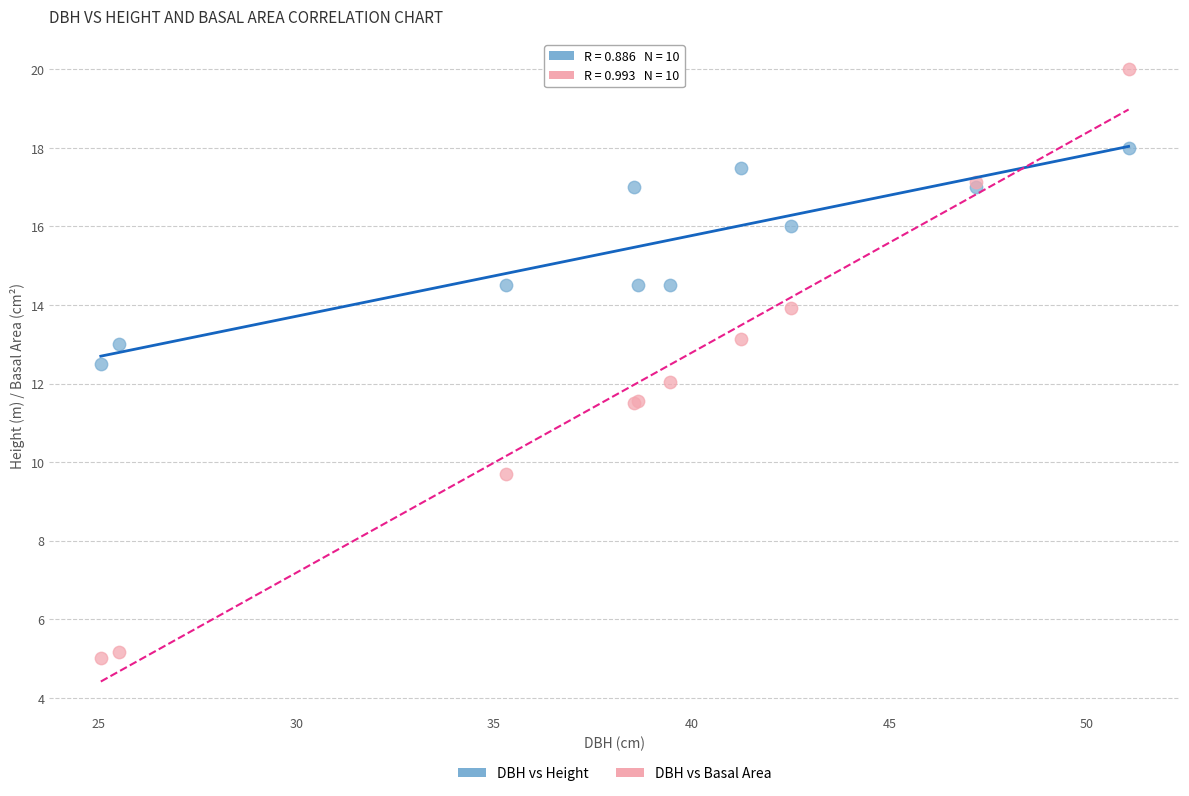

Which series reaches the minimum Y coordinate?

DBH vs Basal Area